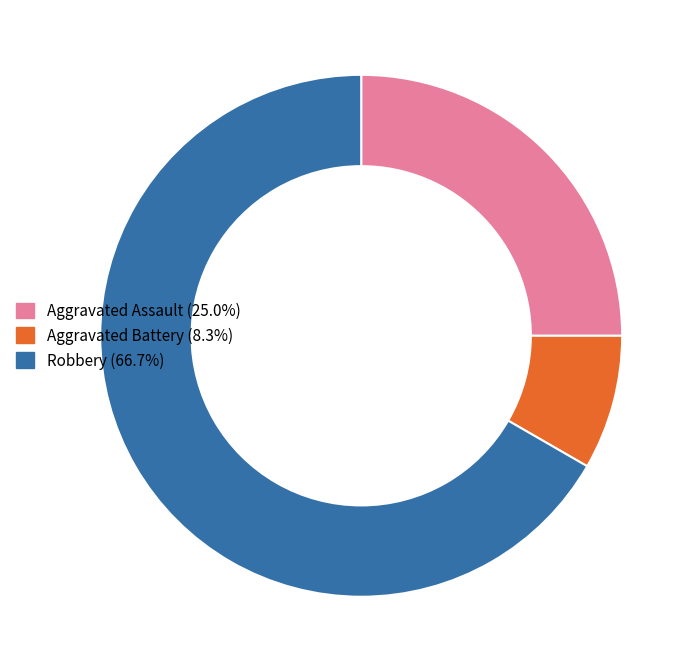

Rank the categories by value from highest to lowest.

Robbery, Aggravated Assault, Aggravated Battery